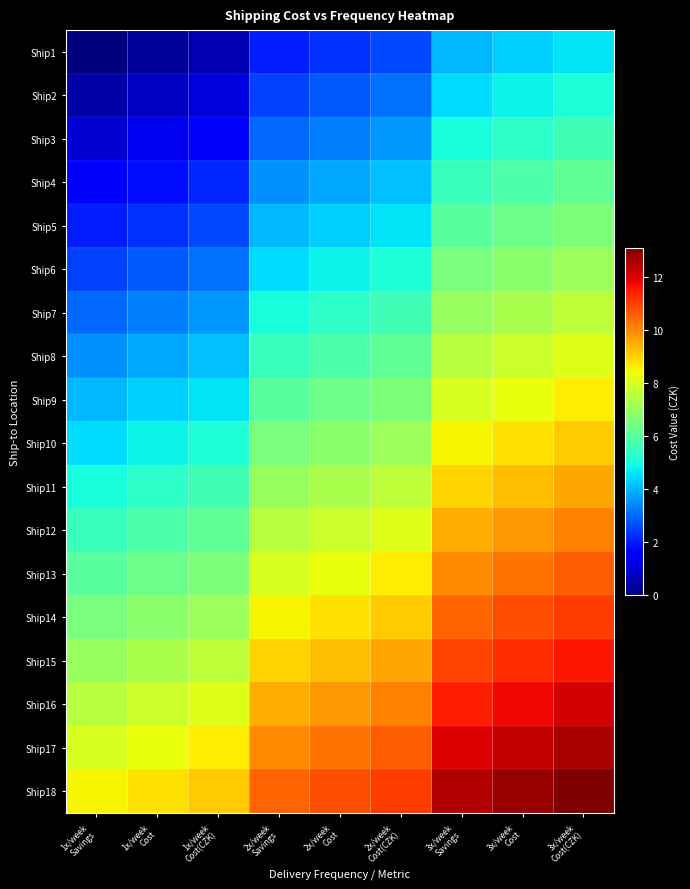

Which series has the largest total across all categories?

Ship18